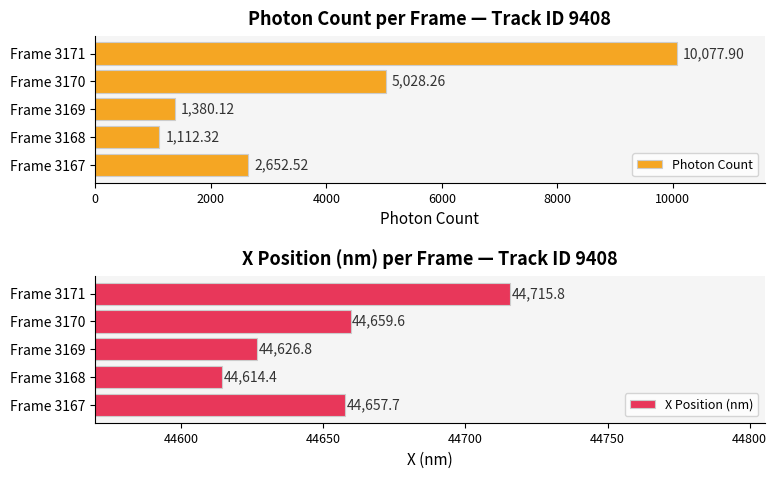

What is the difference between the second highest and second lowest values in the Photon Count series?

3648.1